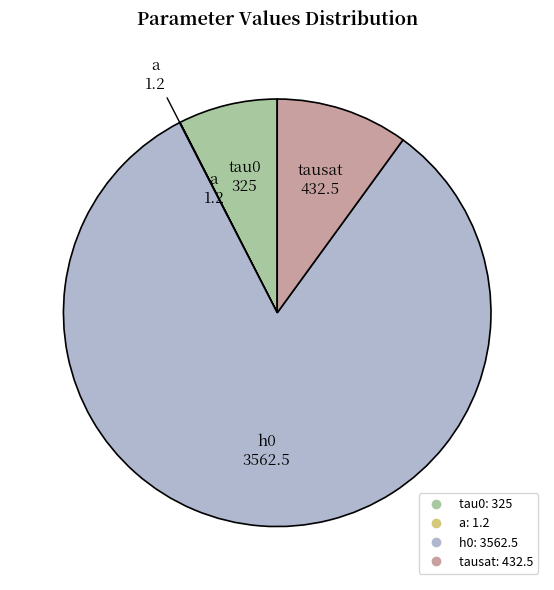

Is it true that a is 0% of the pie?

True